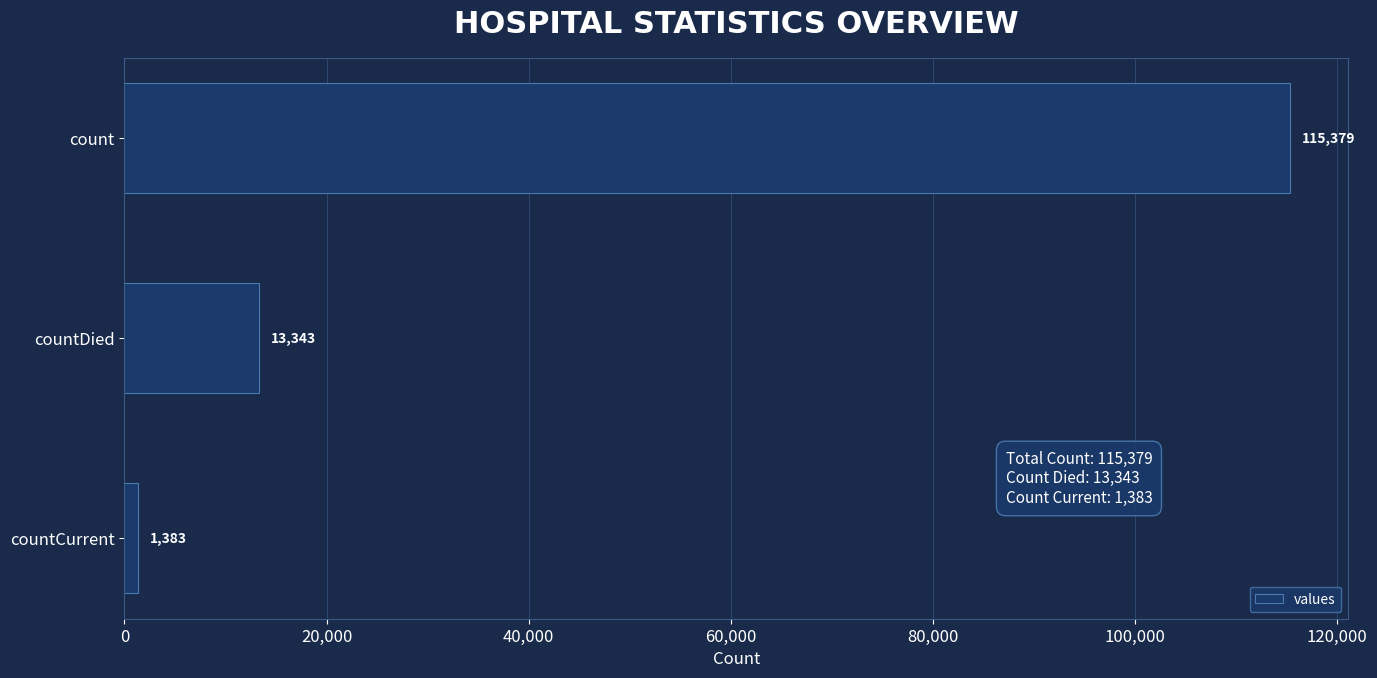

Reading bottom to top, what are all the values shown in this chart?

countCurrent=1383	countDied=13343	count=115379